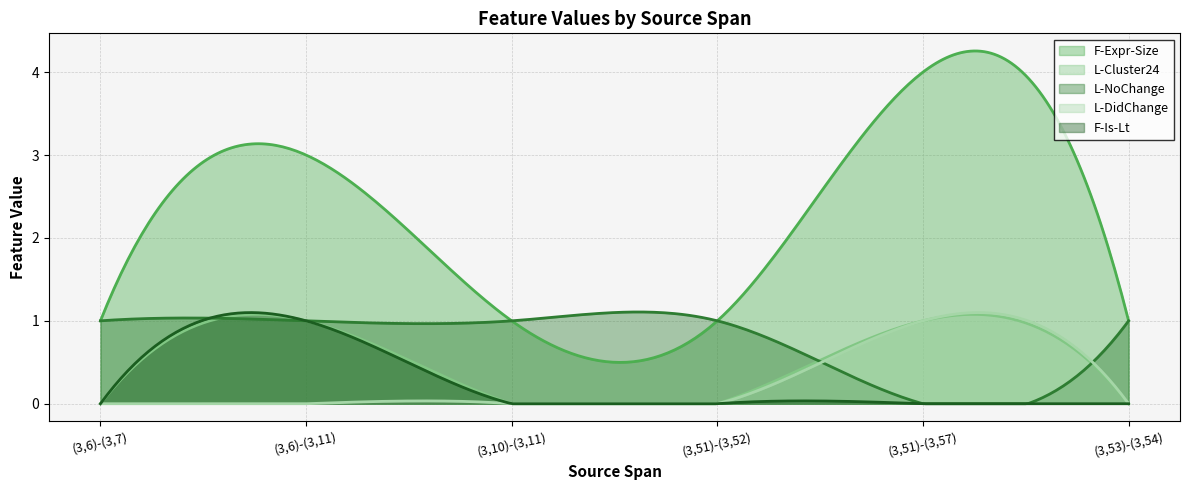

Which series has the widest spread of values?

F-Expr-Size